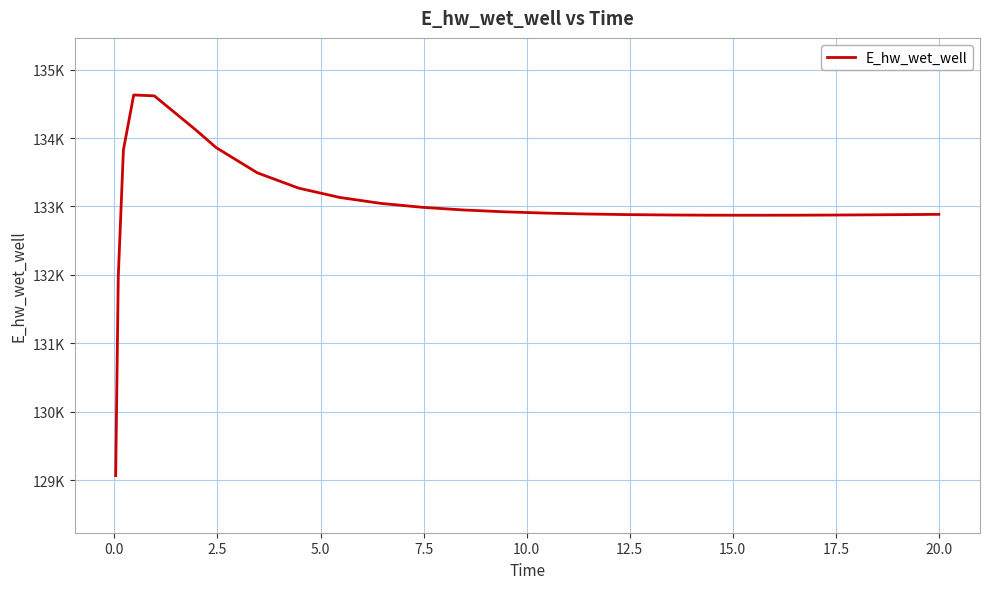

Does the chart have visible grid lines?

Yes